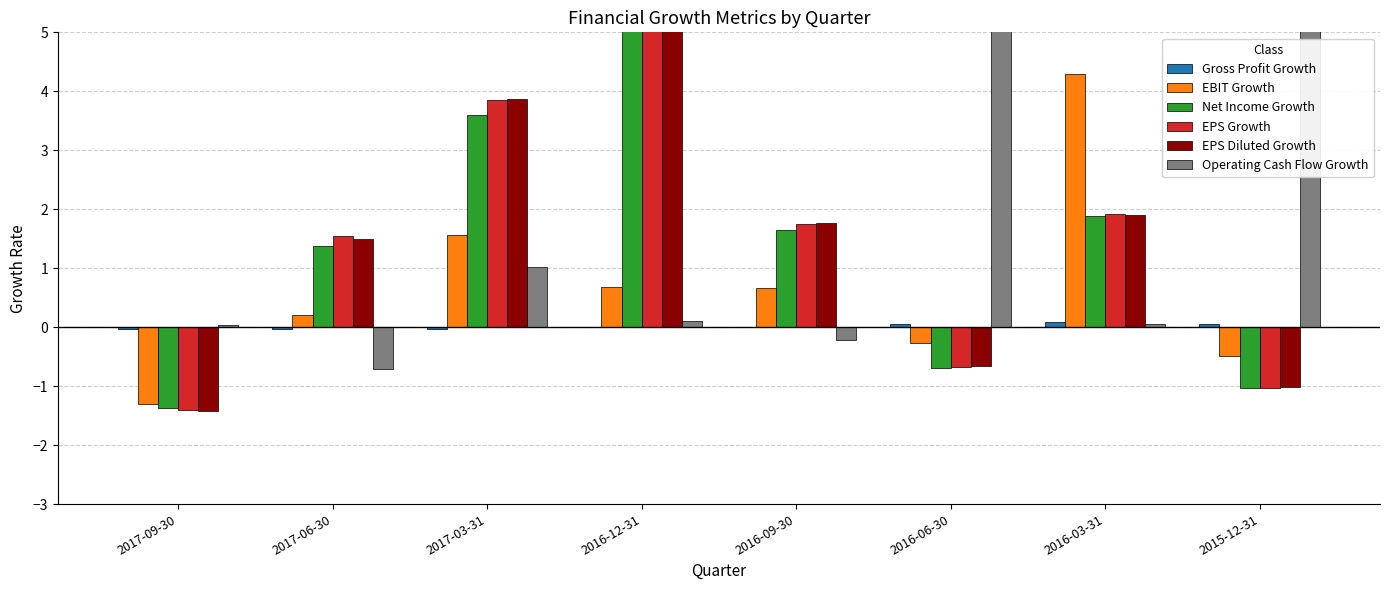

Reading left to right, list all the values displayed in this chart.

Gross Profit Growth: -0.0	-0.0	-0.0	0.0	0.0	0.1	0.1	0.1
EBIT Growth: -1.3	0.2	1.6	0.7	0.7	-0.3	4.3	-0.5
Net Income Growth: -1.4	1.4	3.6	27.3	1.6	-0.7	1.9	-1.0
EPS Growth: -1.4	1.5	3.9	28.3	1.7	-0.7	1.9	-1.0
EPS Diluted Growth: -1.4	1.5	3.9	41.5	1.8	-0.7	1.9	-1.0
Operating Cash Flow Growth: 0.0	-0.7	1.0	0.1	-0.2	15.4	0.0	7.2